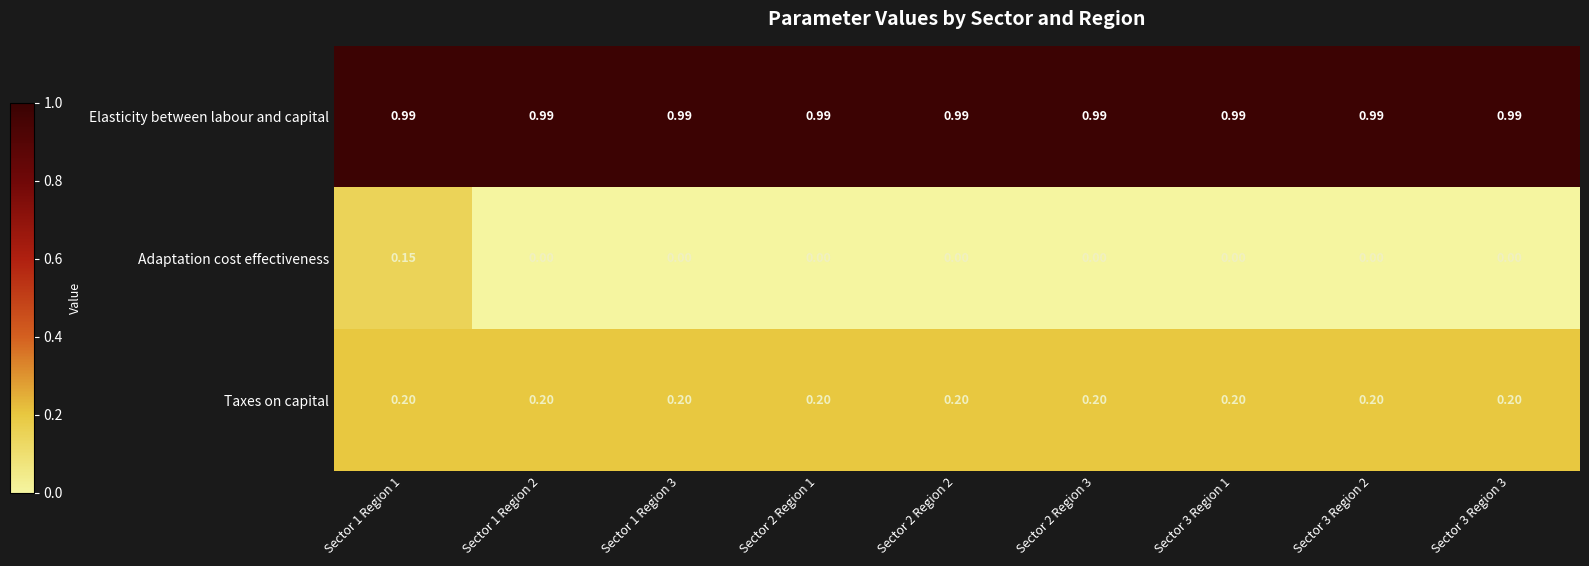

Is the value of Taxes on capital at Sector 3 Region 1 greater than the value of Elasticity between labour and capital at Sector 2 Region 1?

No